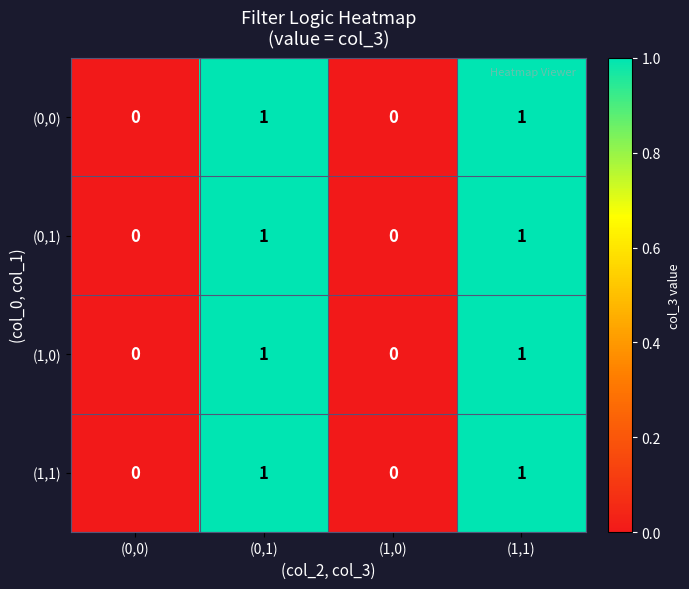

Count the (1,1) values in the range 0 to 1.

4